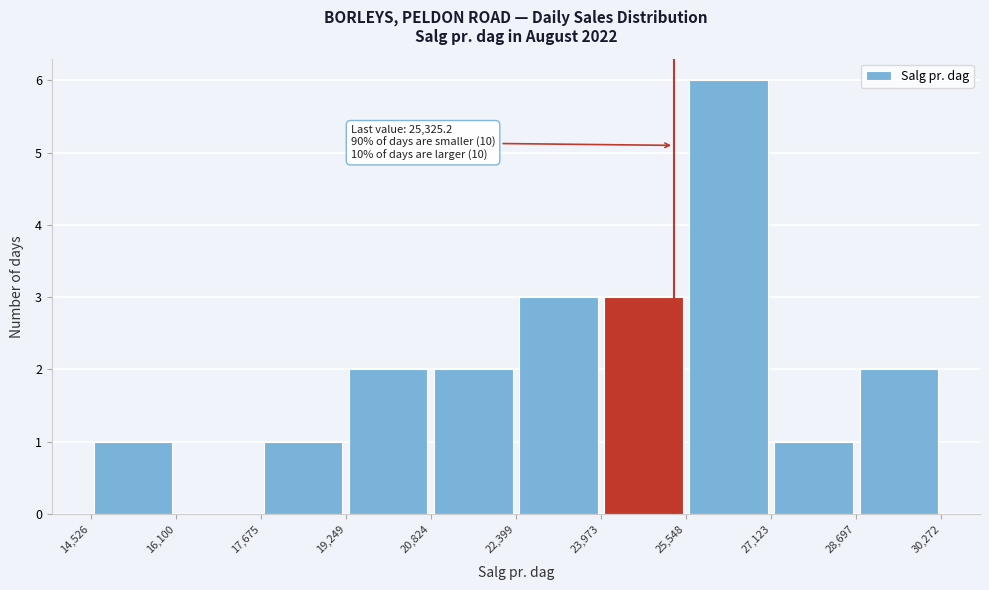

Over which range of the x-axis is the bar tallest?

25,548 to 27,123